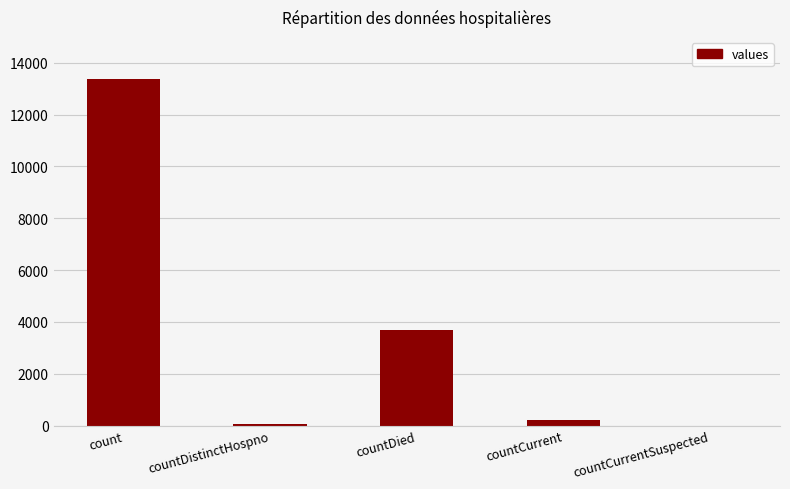

How many data points does each series have?

5